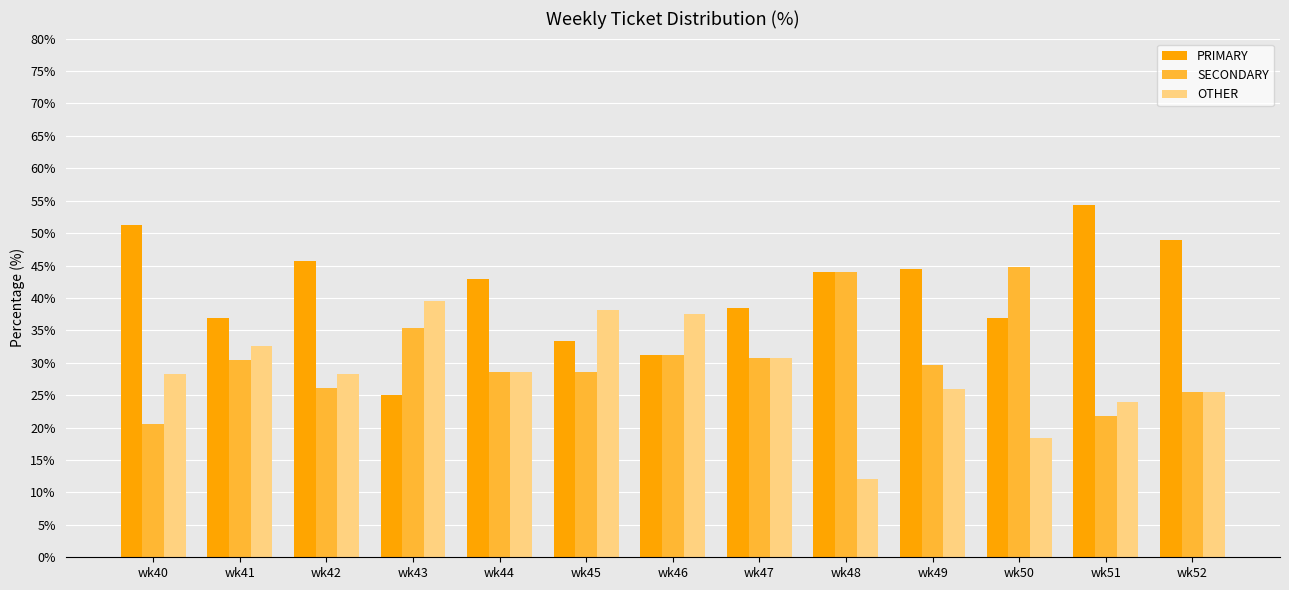

How many categories are shown in the chart?

13